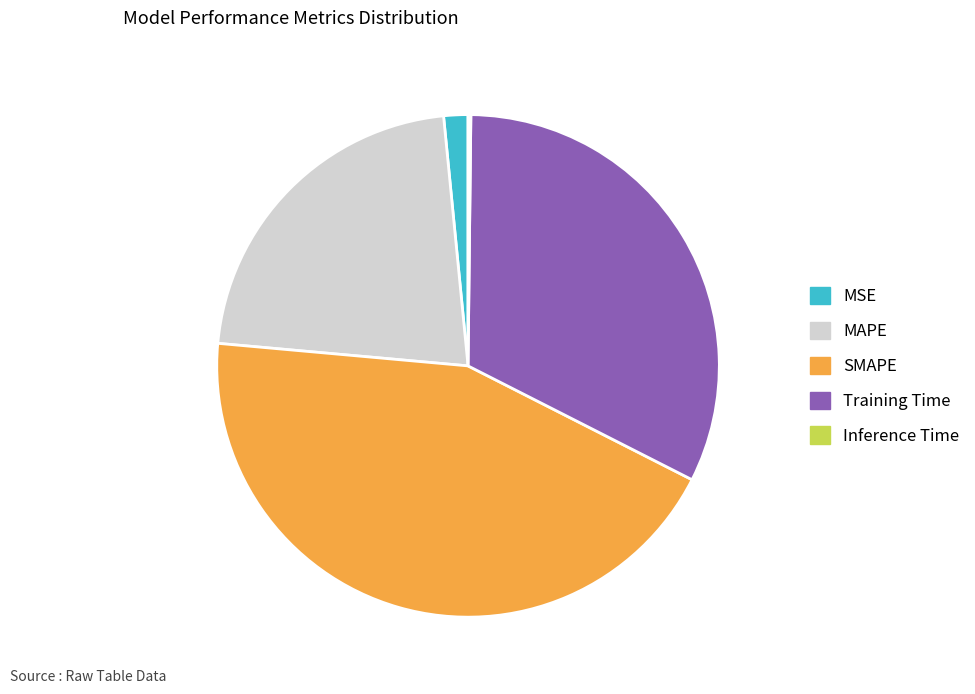

Which slice is the largest?

SMAPE